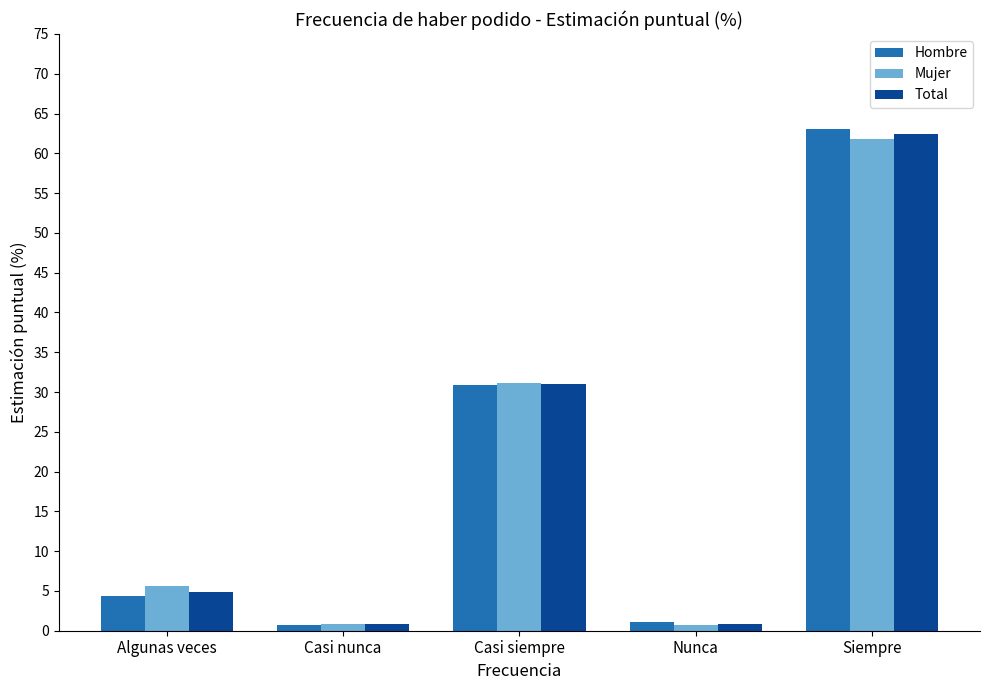

Where is Mujer nearest to the value 31?

Casi siempre